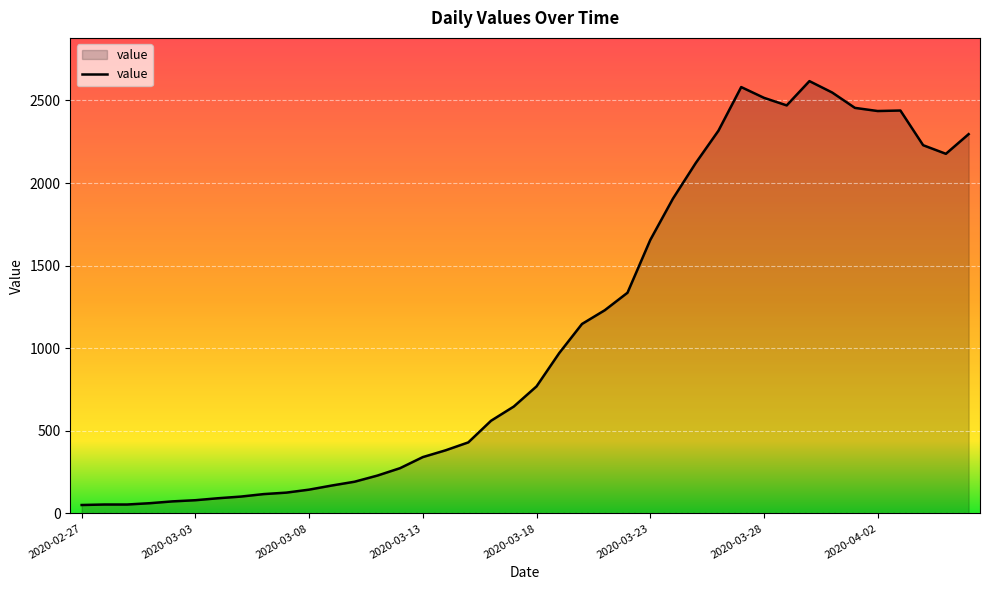

What is the difference between the maximum and minimum values?

2566